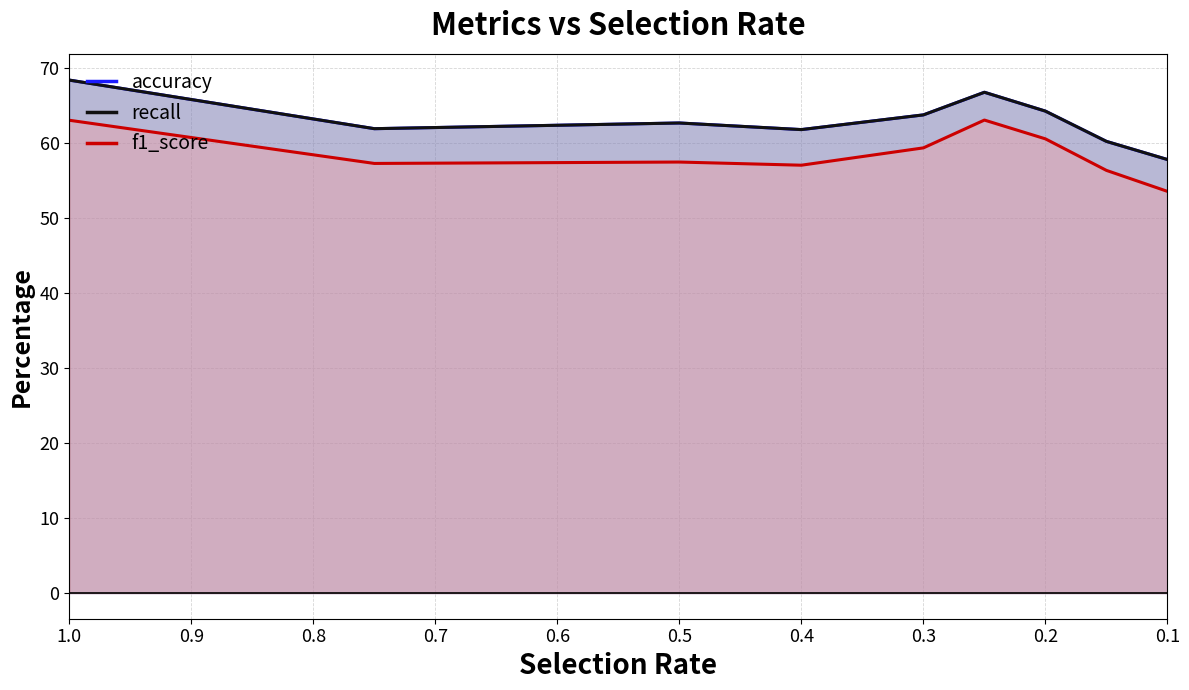

True or false: accuracy and f1_score intersect in this chart.

False